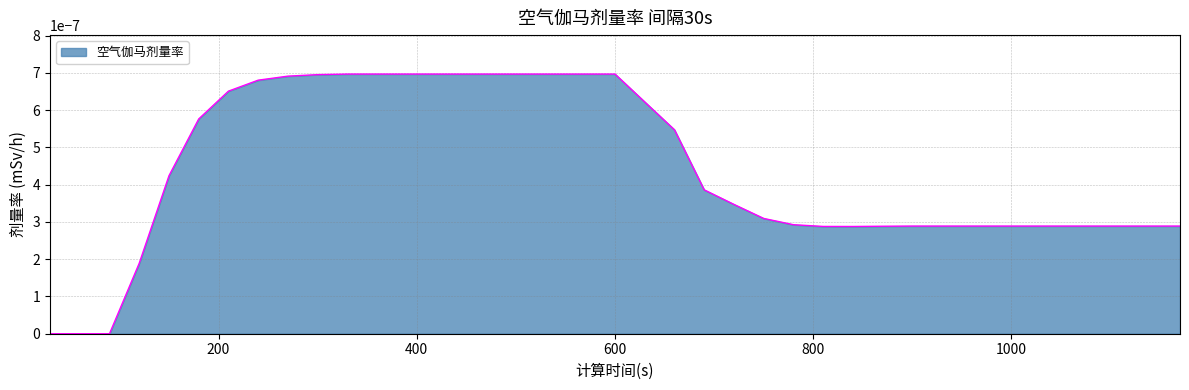

Is this an area chart (filled region under the line)?

Yes